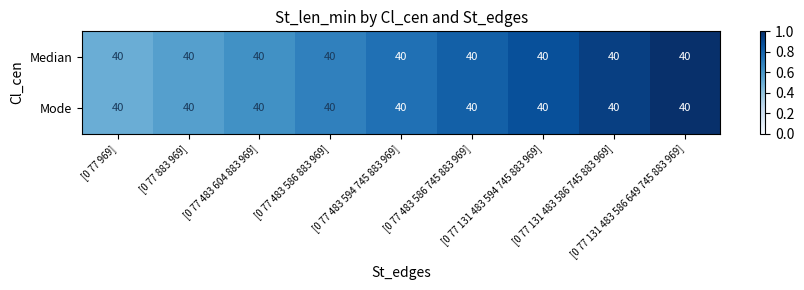

The Median series shows 1.6 at [0 77 131 483 586 745 883 969]. True or false?

False